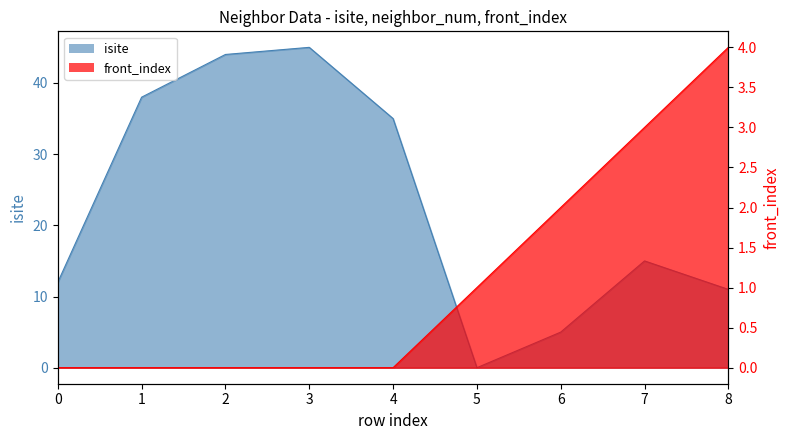

What is the average value of the isite series?

23